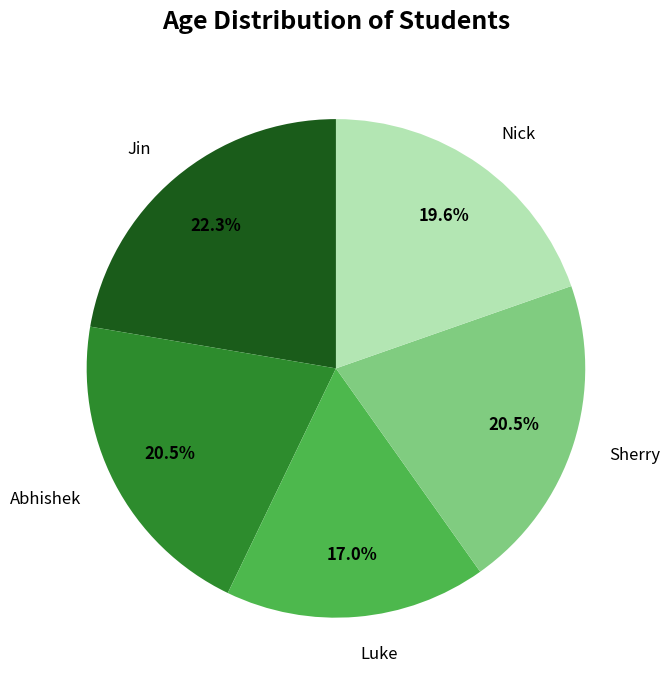

What is the largest slice in the pie chart?

Jin